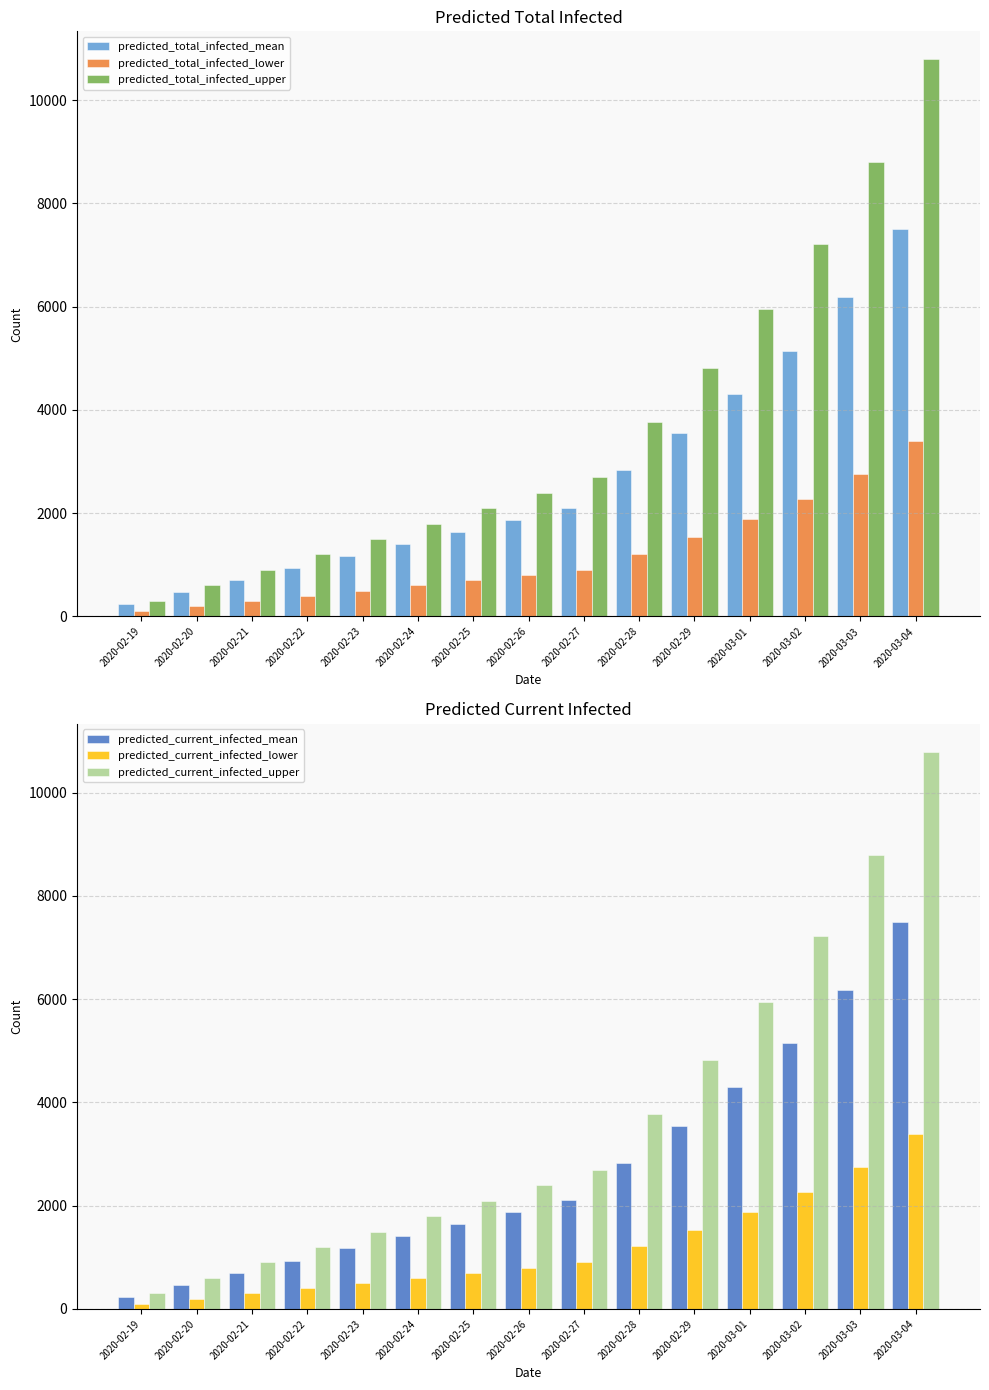

How many values in the predicted_total_infected_lower series exceed 800?

7